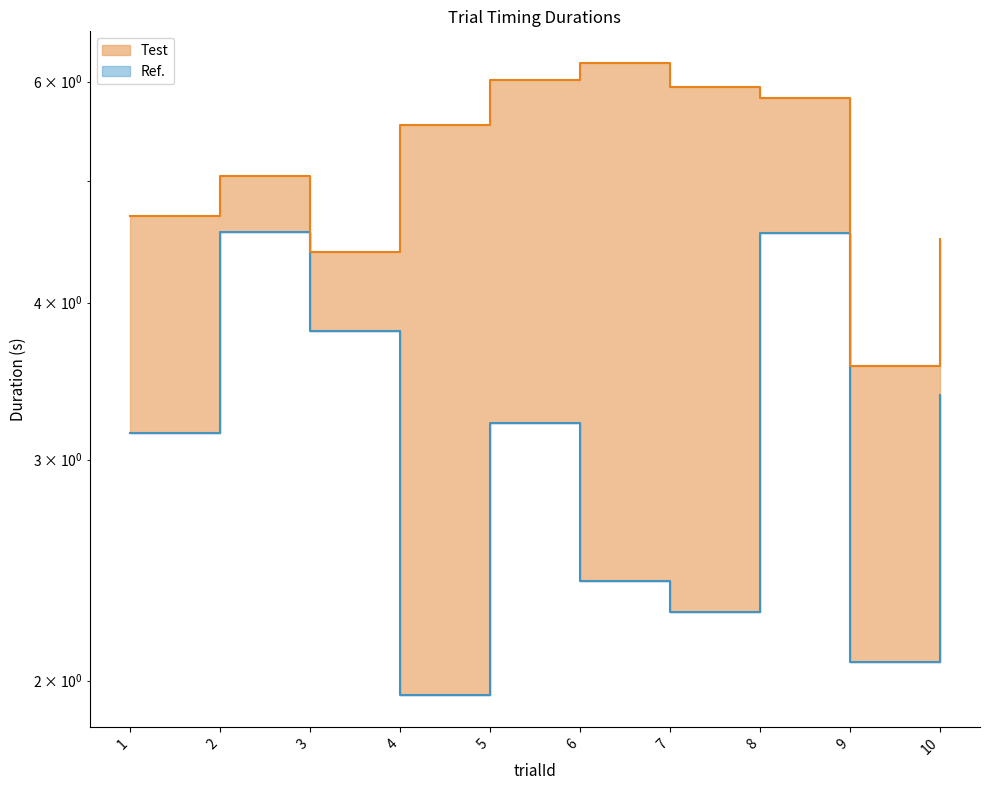

Does the chart display data point markers on the line(s)?

No